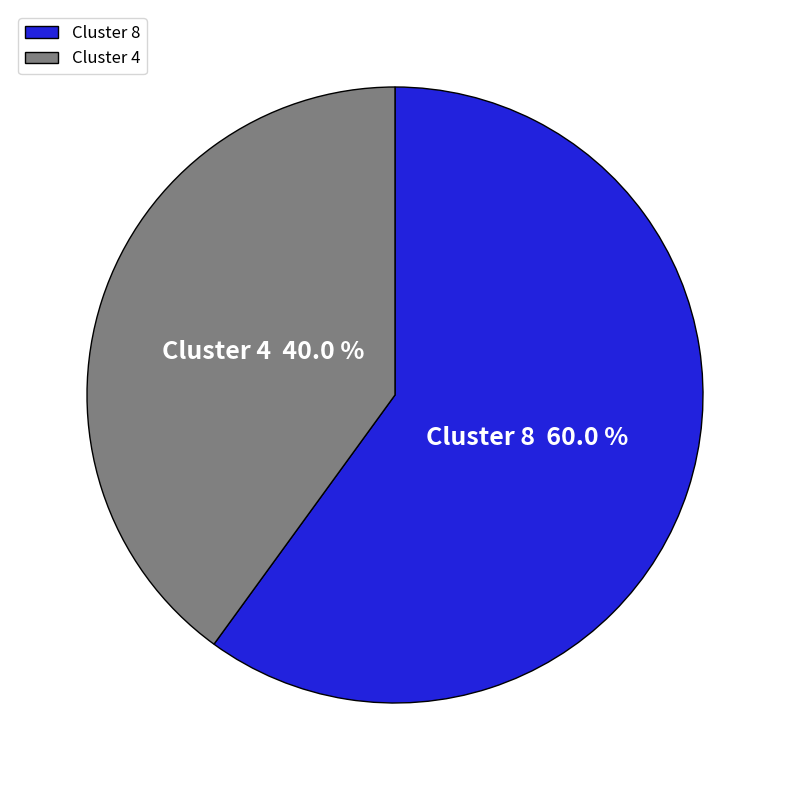

Count the number of slices in the pie.

2